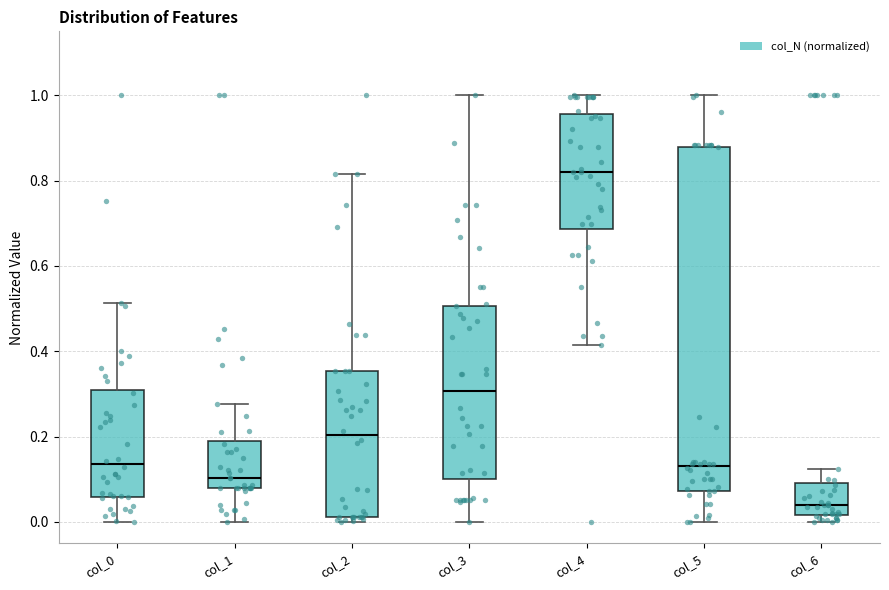

Reading left to right, transcribe this box plot: for each box, give where its median line is, the range the box spans, and where its two whiskers end, as read against the y-axis. The values are not printed on the chart, so give them approximately, as read against the axis.

col_0: median 0.14, box 0.06 to 0.30, whiskers 0.00 to 0.52
col_1: median 0.10, box 0.08 to 0.20, whiskers 0.00 to 0.28
col_2: median 0.20, box 0.02 to 0.36, whiskers 0.00 to 0.82
col_3: median 0.30, box 0.10 to 0.50, whiskers 0.00 to 1.00
col_4: median 0.82, box 0.68 to 0.96, whiskers 0.42 to 1.00
col_5: median 0.14, box 0.08 to 0.88, whiskers 0.00 to 1.00
col_6: median 0.04, box 0.02 to 0.10, whiskers 0.00 to 0.12